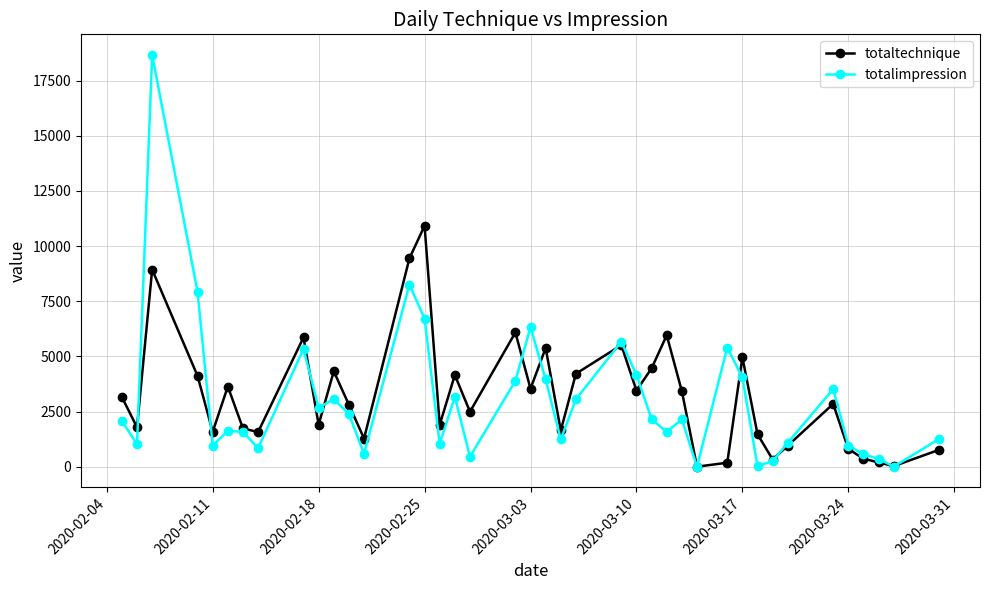

What is the highest value of the totalimpression series?

18666.0